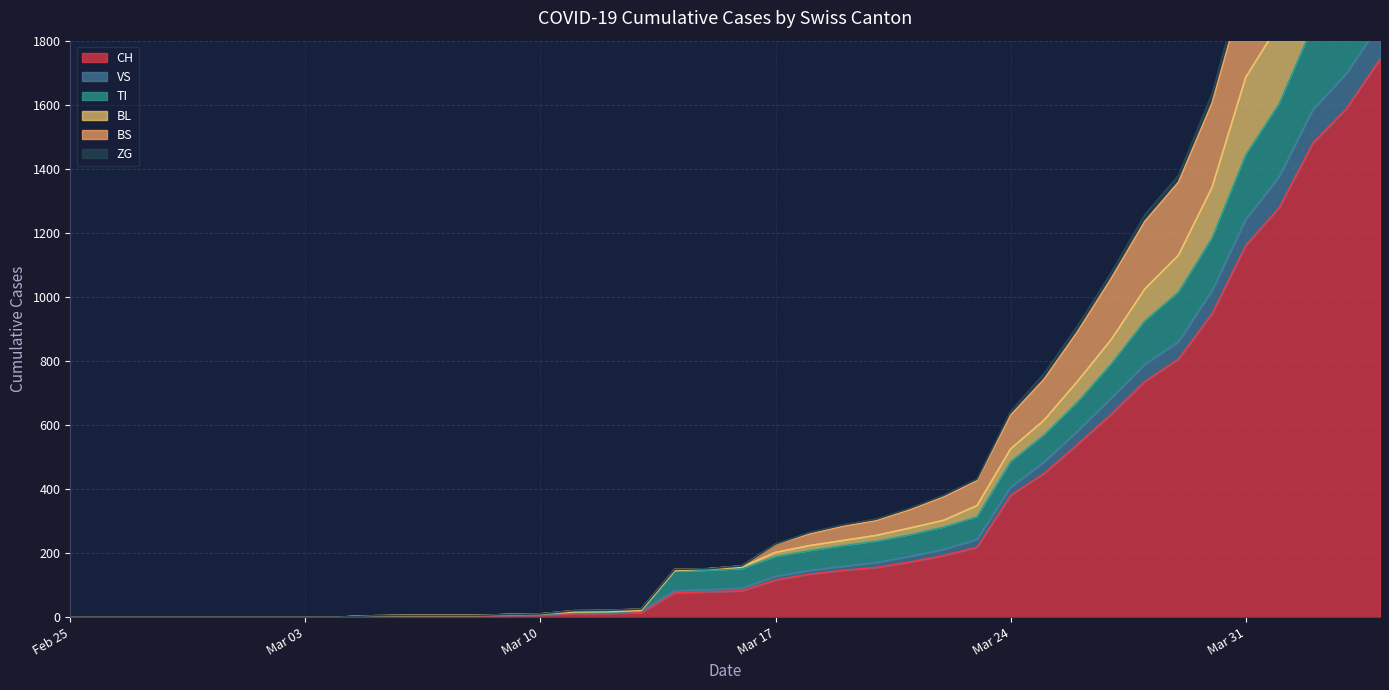

True or false: BL has more than 0 points higher than both neighbors.

False